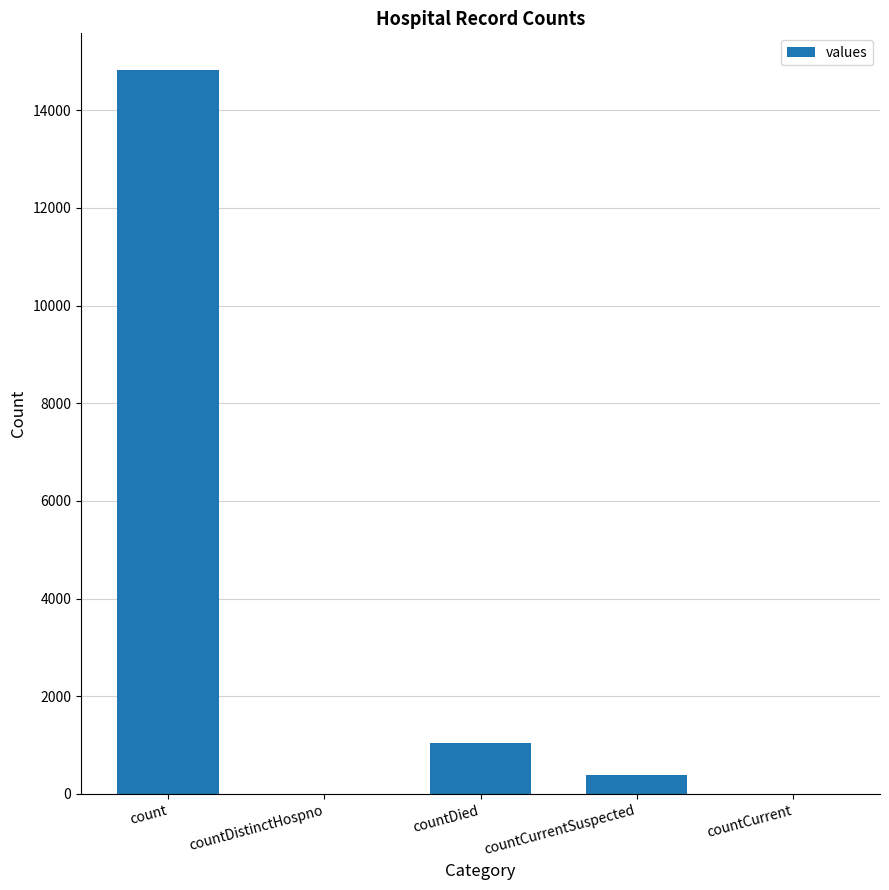

What is the change in value from count to countDied?

-13778